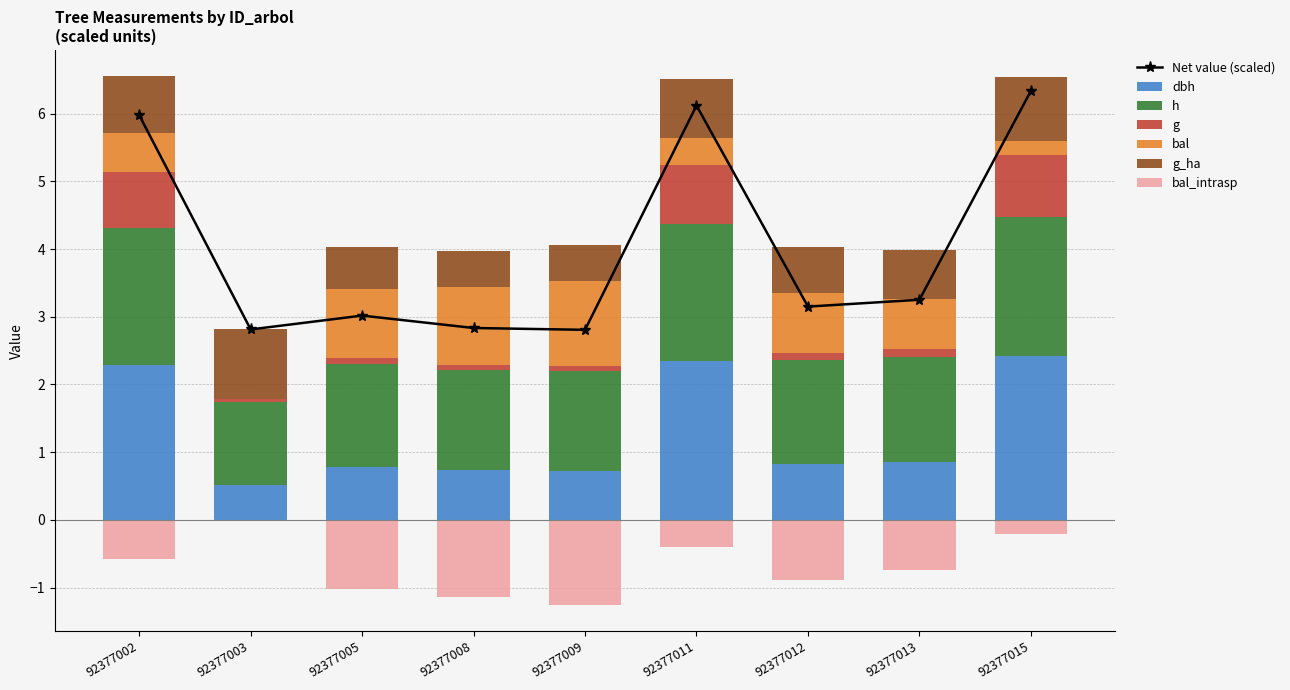

At 92377012, list the series in order from largest to smallest.

h, bal, dbh, g_ha, g, bal_intrasp